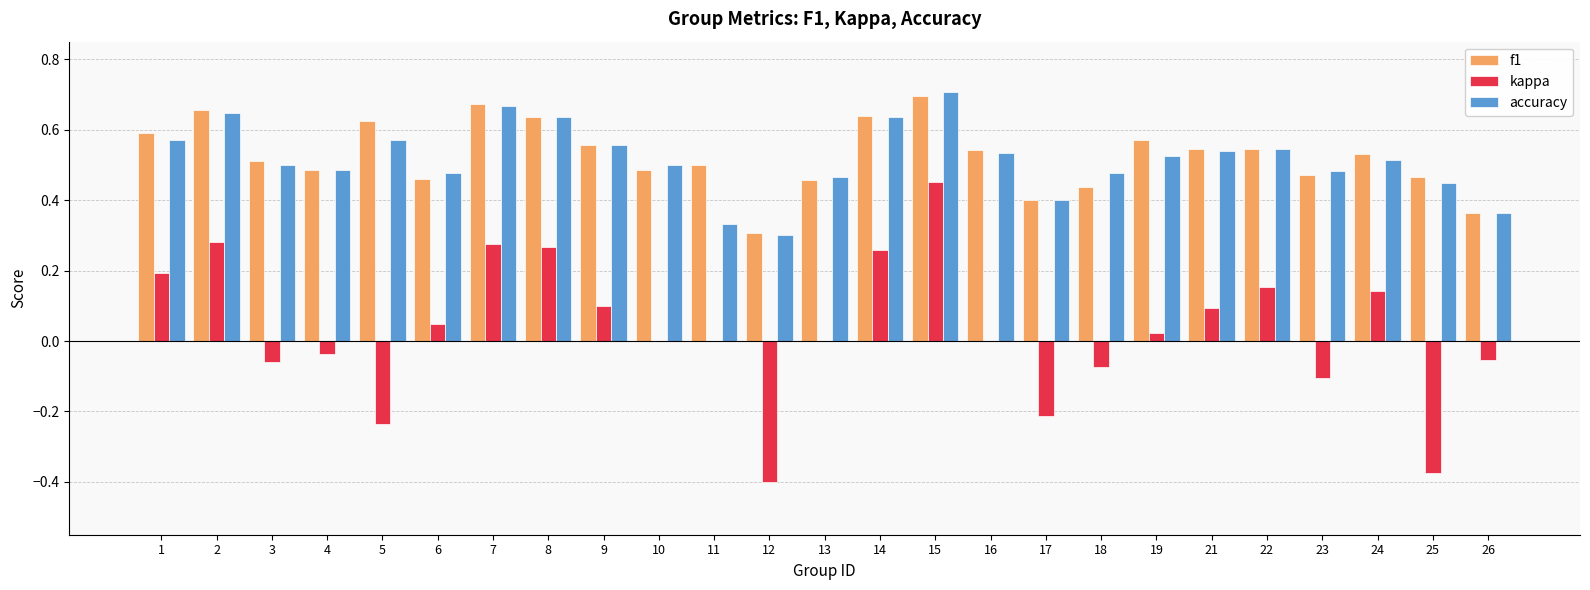

Which series changed the most between 18 and 22?

kappa